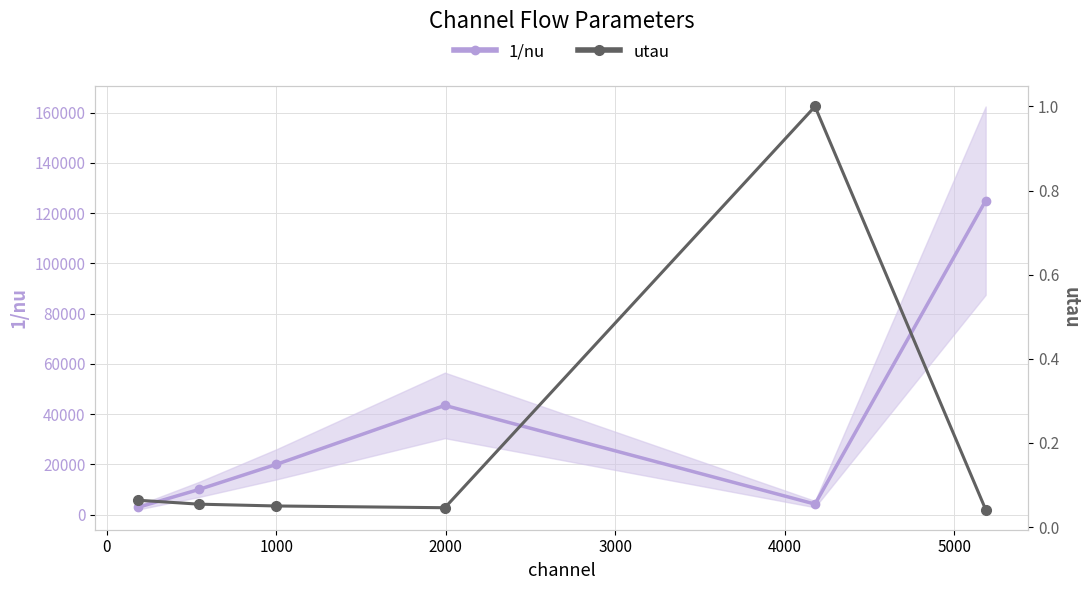

In 1/nu, how many points are higher than both neighbors (excluding endpoints)?

1